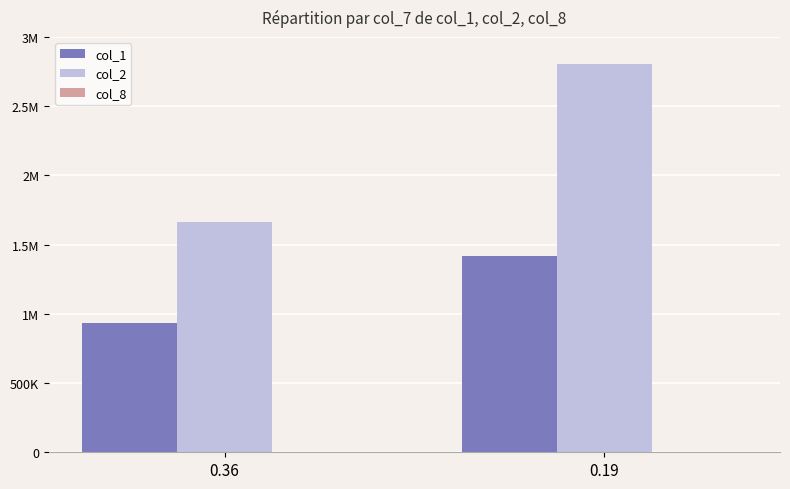

What is the approximate value of col_8 at 0.19, to the nearest 10?

40